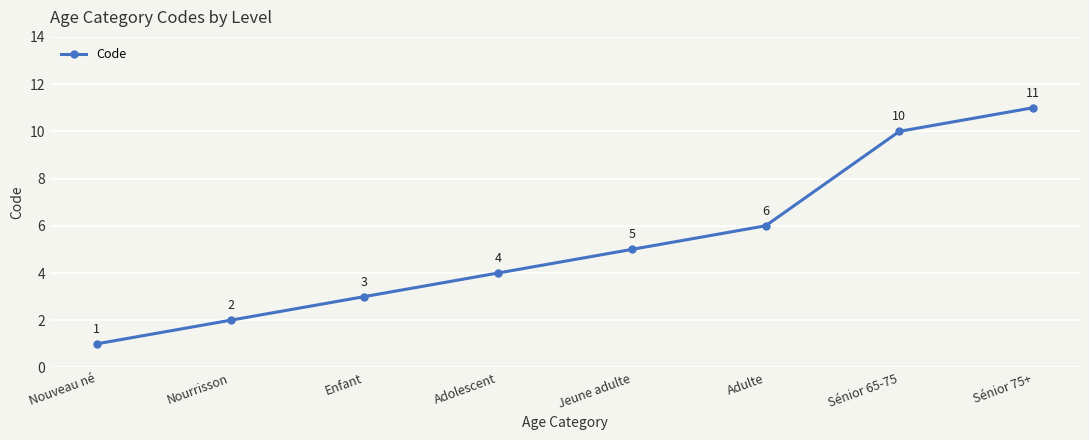

The chart shows a value of 16 at Sénior 75+. True or false?

False